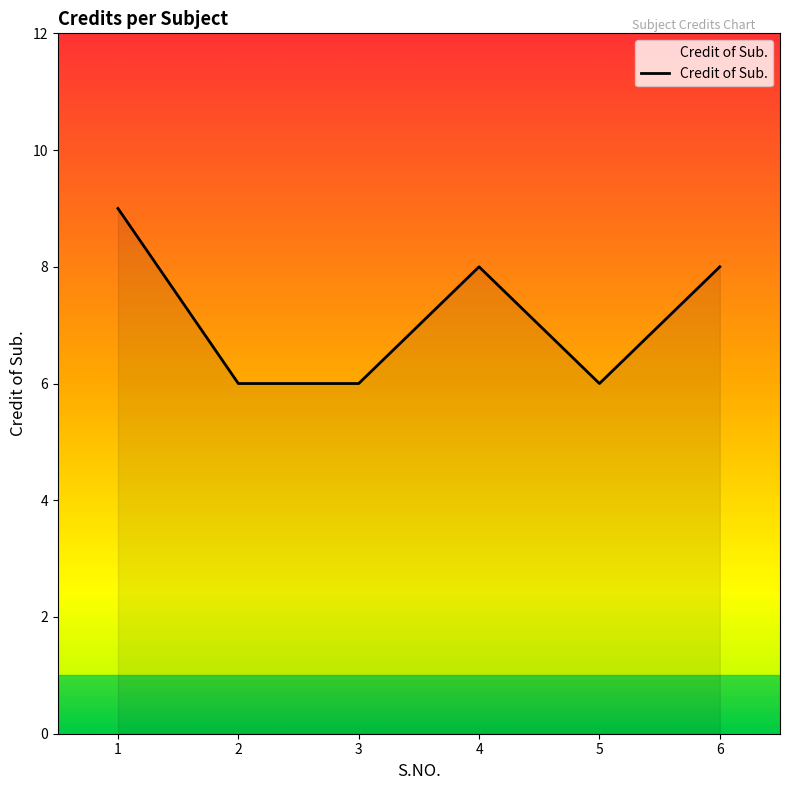

True or false: there are more than 0 points higher than both neighbors.

True